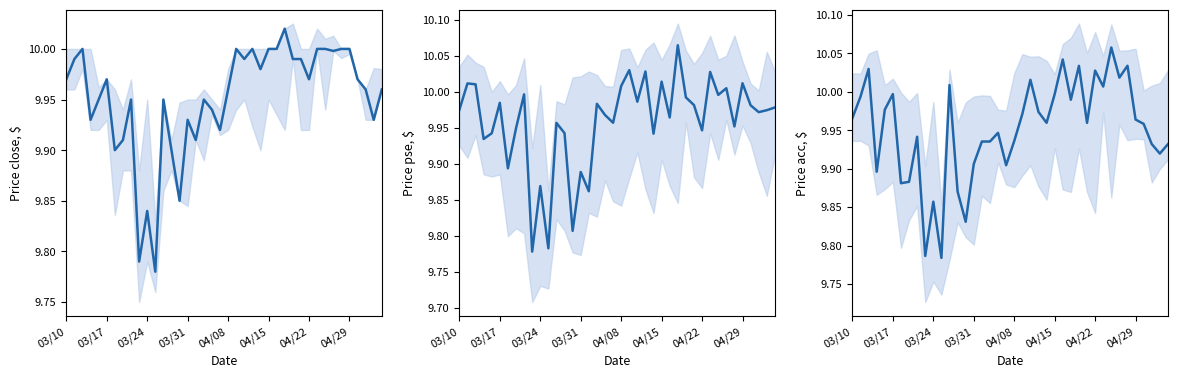

What is the value of the 21st point from the left?

9.9